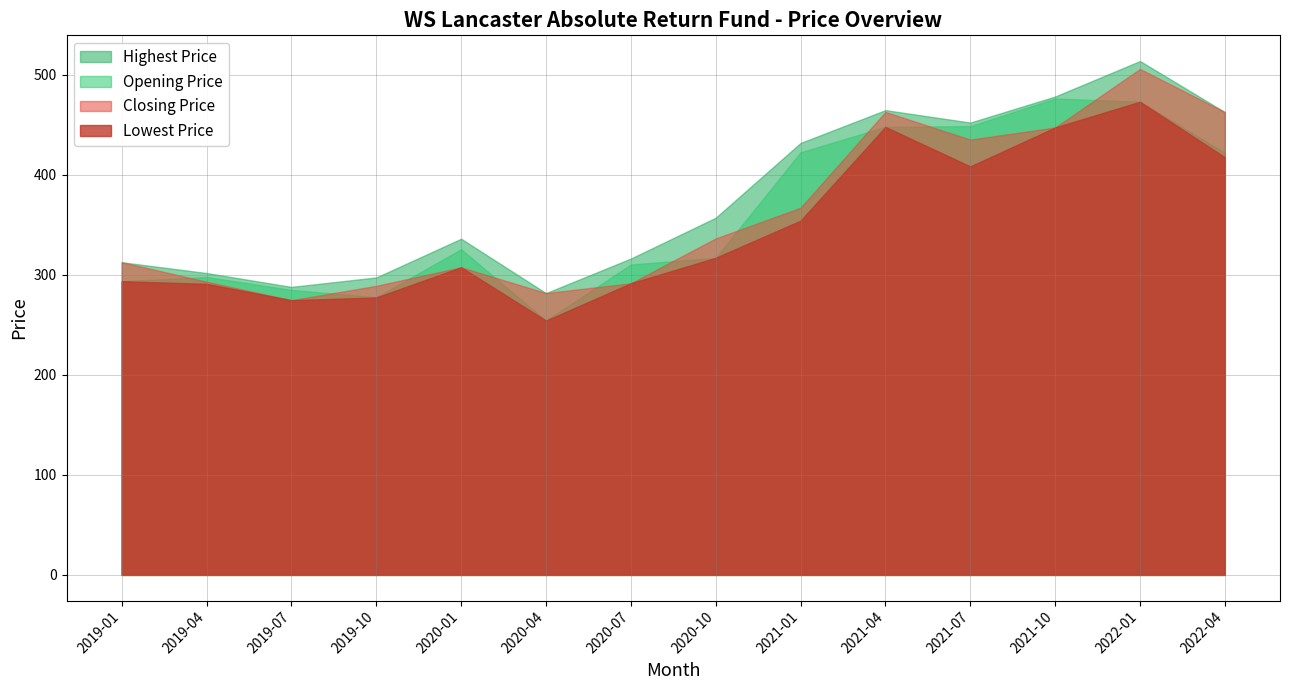

True or false: Lowest Price has a value of 408.5 at 2021-07.

True